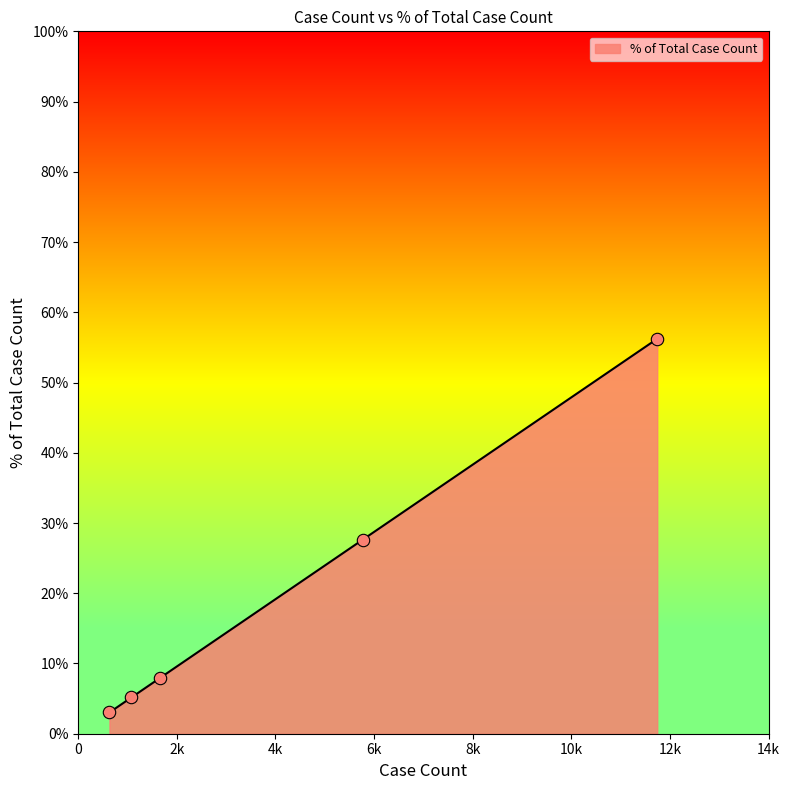

What is the greatest value displayed?

56.2